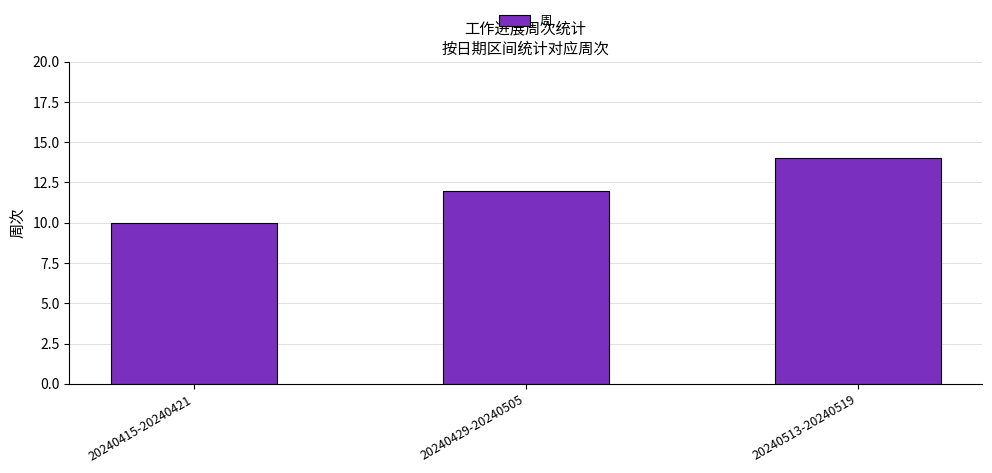

What is the difference between the values at 20240429-20240505 and 20240513-20240519?

2